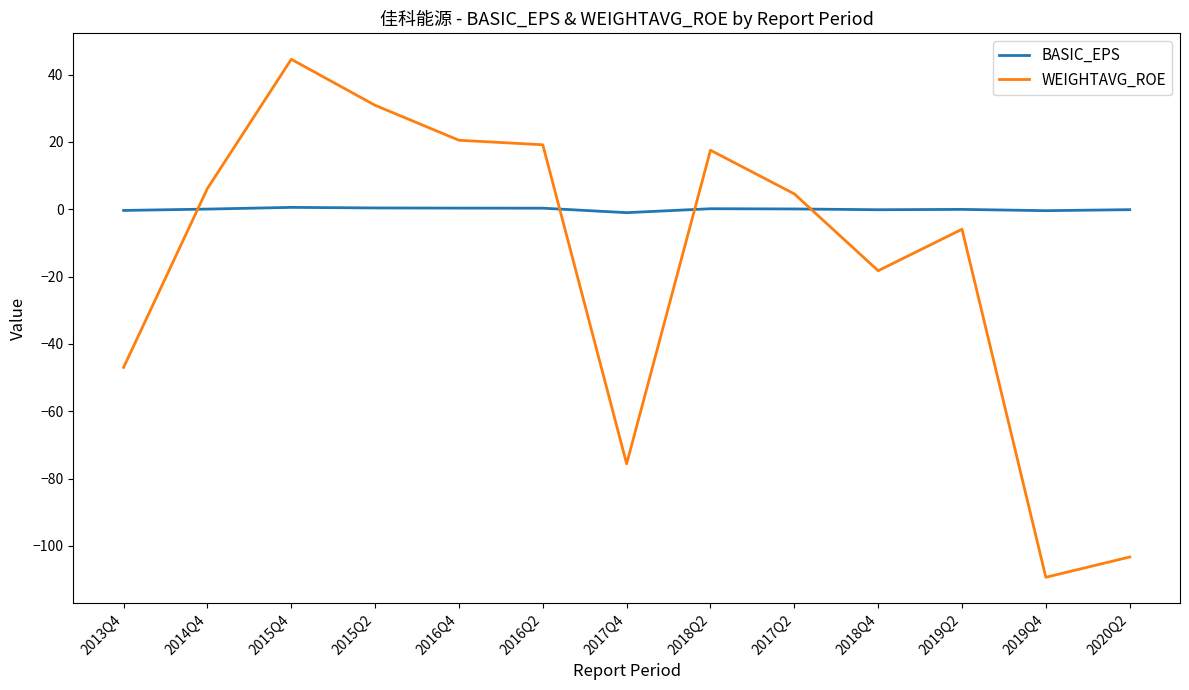

Which series has the widest spread of values?

WEIGHTAVG_ROE